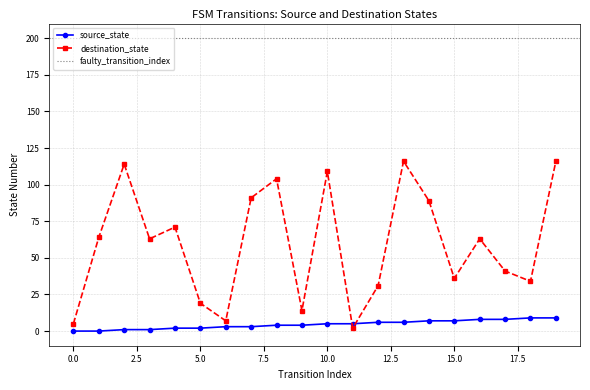

What is the difference between the second highest and minimum values in the destination_state series?

114